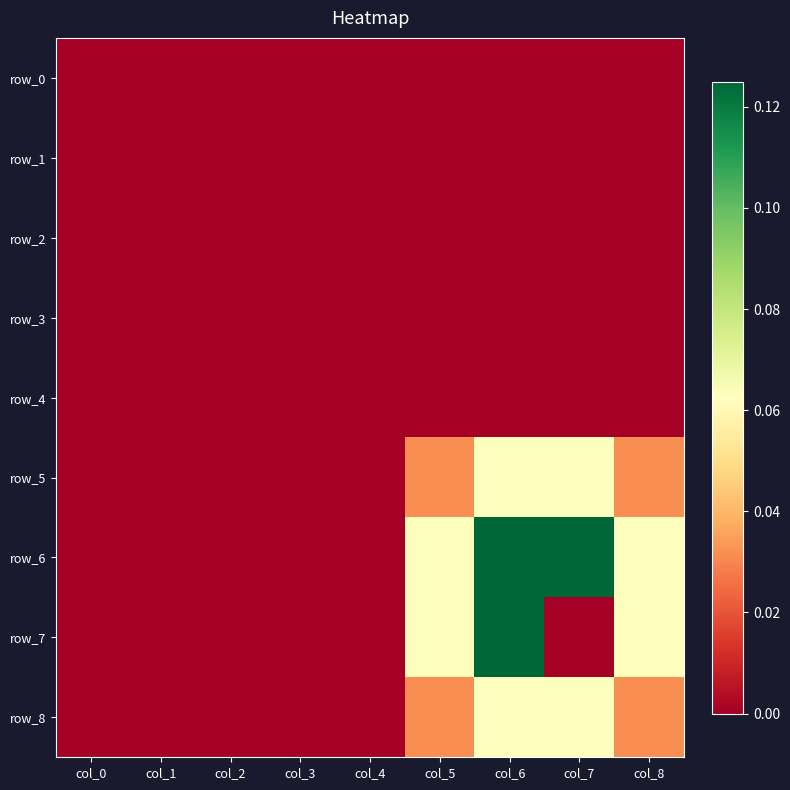

At col_7, list the series in order from smallest to largest.

row_0, row_1, row_2, row_3, row_4, row_7, row_5, row_8, row_6